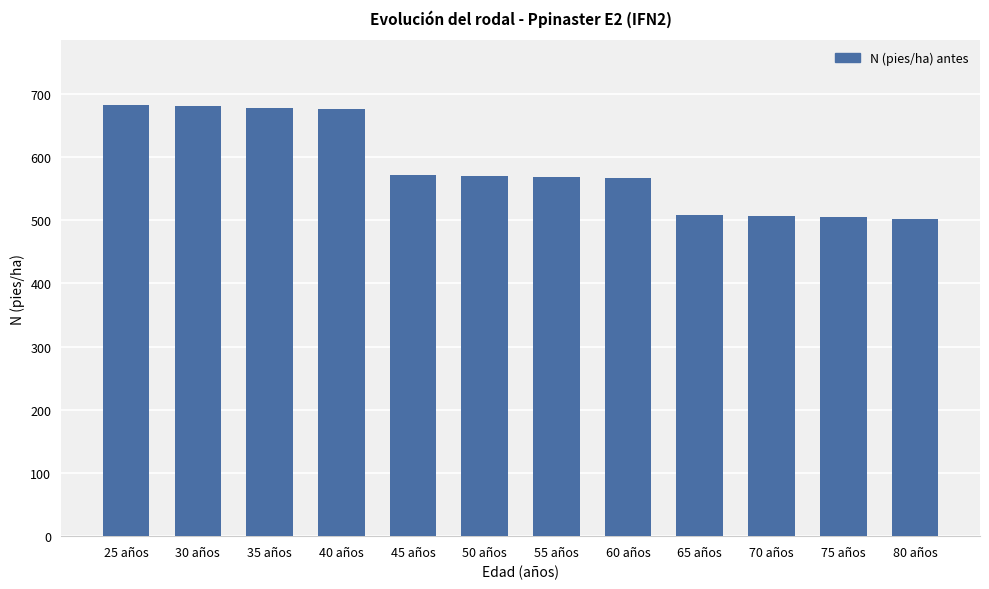

What is the smallest value displayed?

502.7